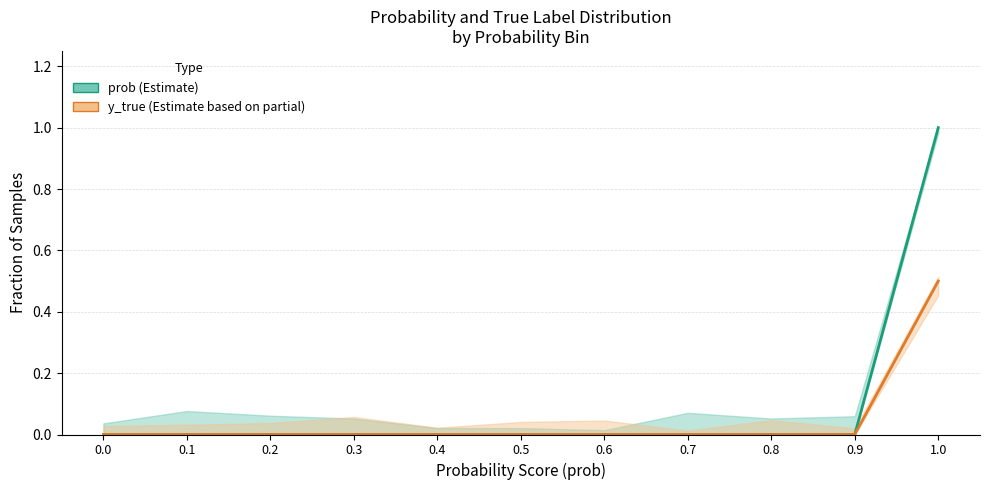

Count the y_true values in the range 0 to 1.

11